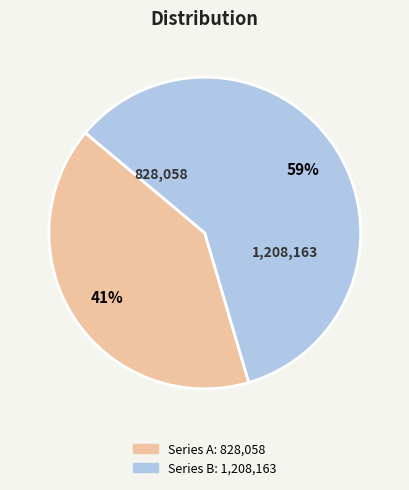

To the nearest percent, what is the average slice percentage?

50%